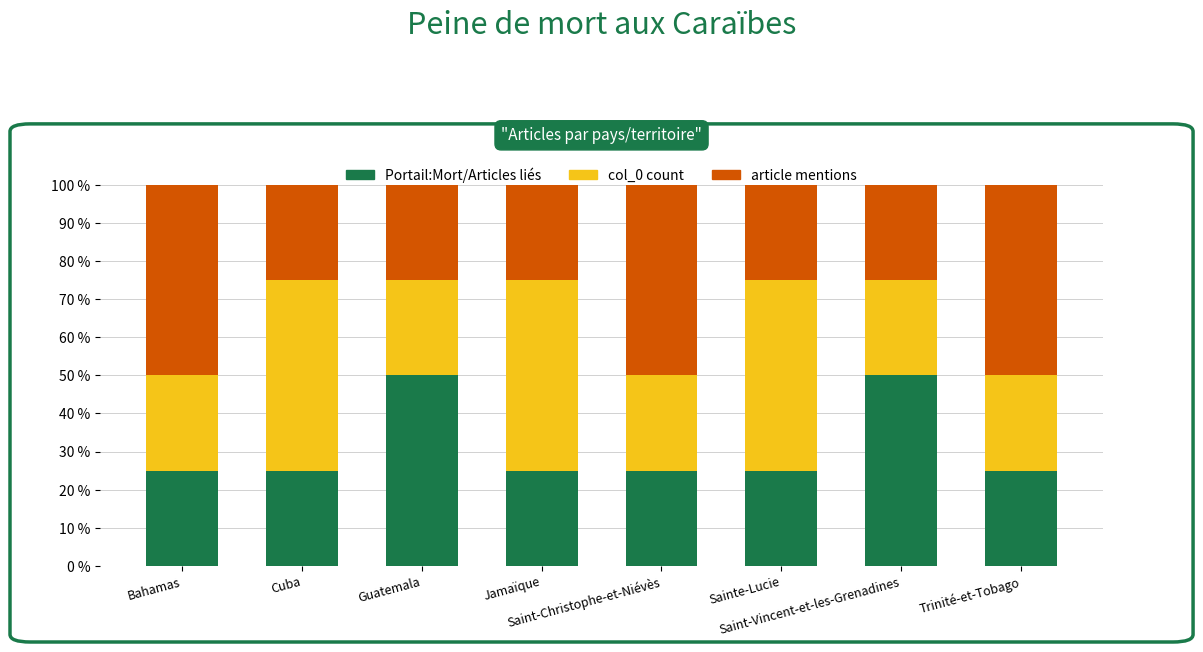

What is the difference between the second highest and second lowest values in the Portail:Mort/Articles liés series?

25